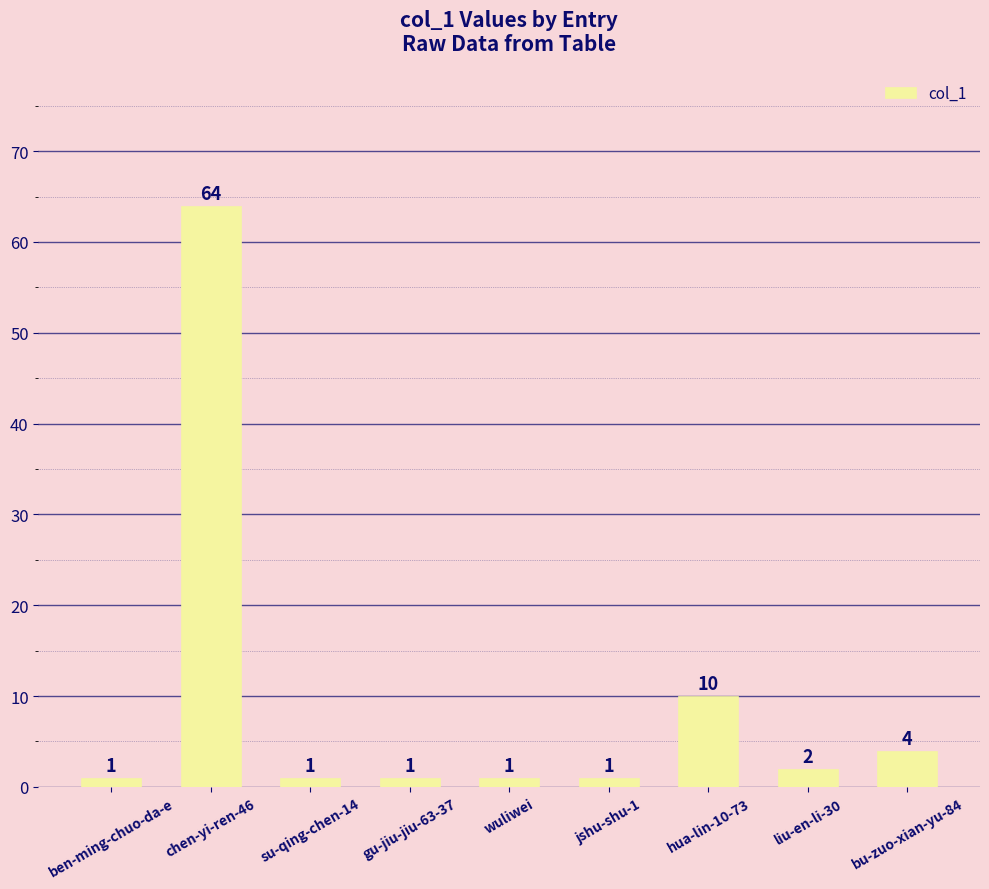

Which category has the highest value across all series?

chen-yi-ren-46